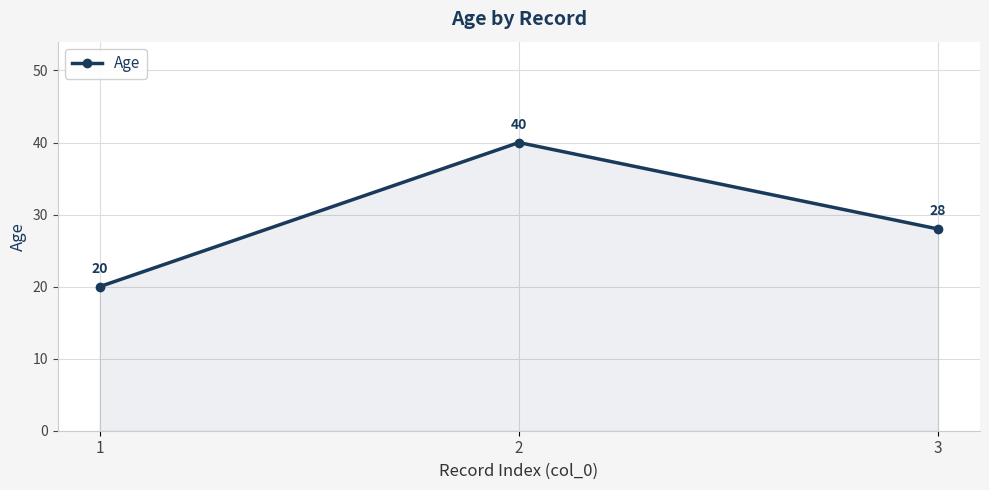

Where does the data first go above 28?

2